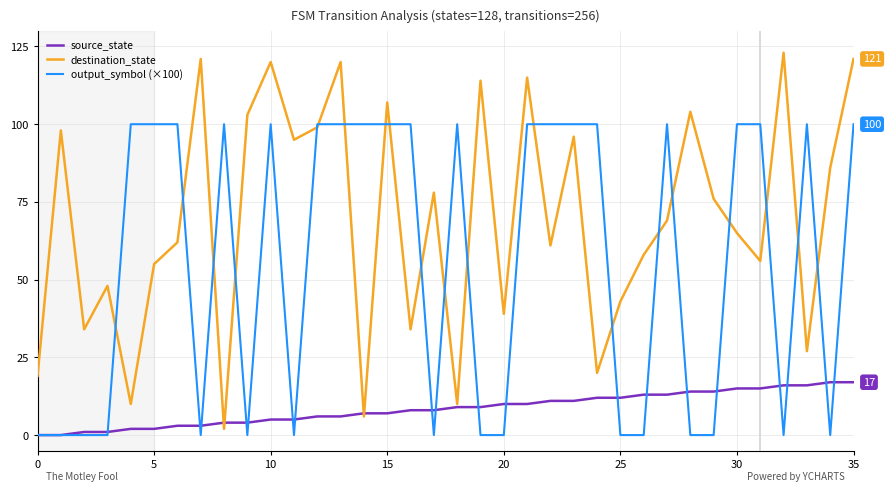

What is the maximum value shown in the chart?

123